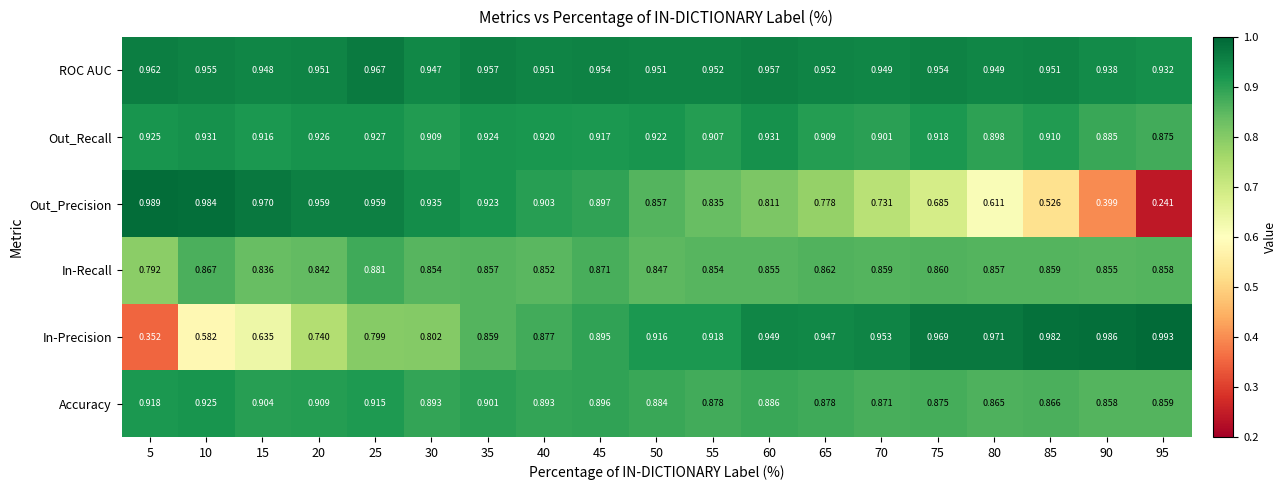

Which series has the largest range (max minus min)?

Out_Precision